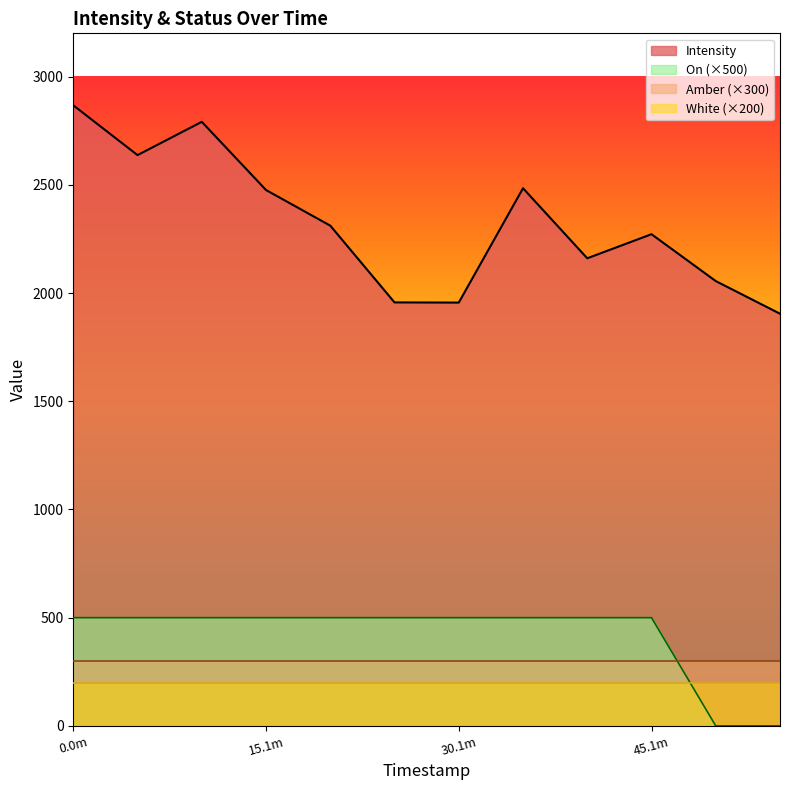

Does the chart have visible grid lines?

No